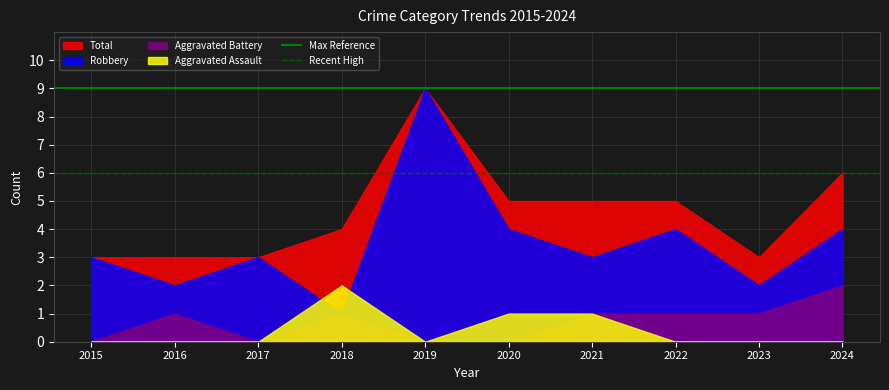

Is the value of Recent High at 2016 greater than the value of Max Reference at 2015?

No